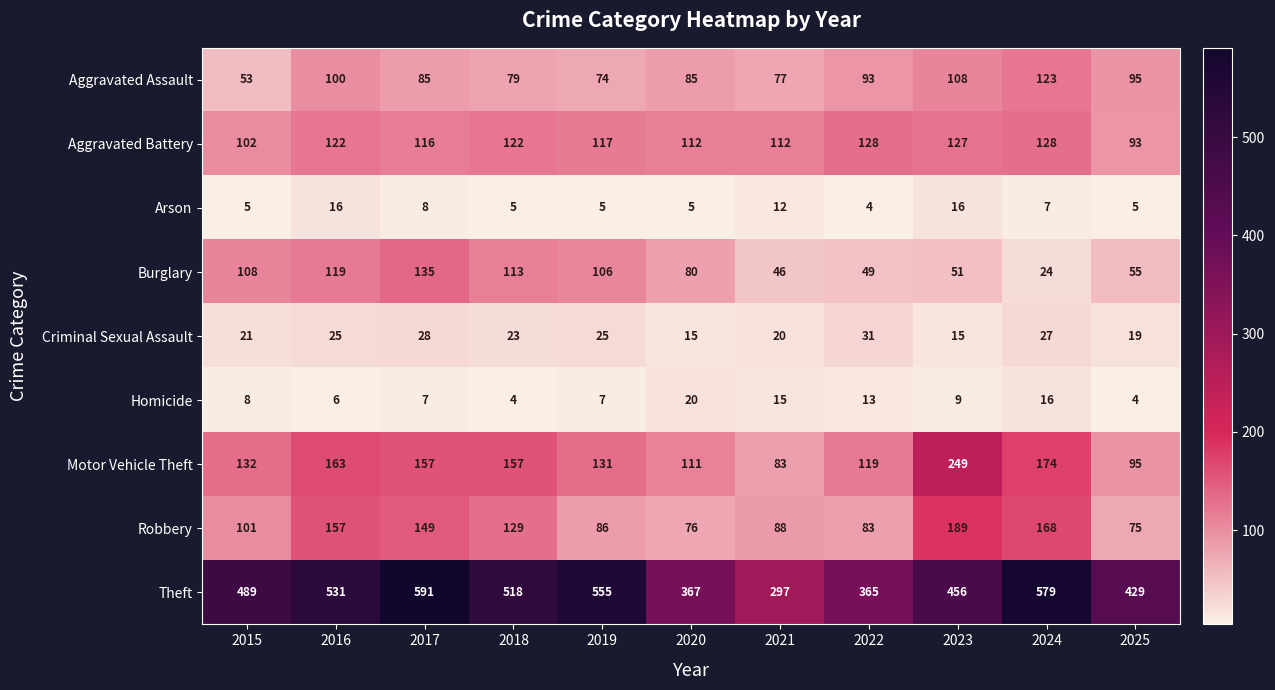

Which series changed the most between 2016 and 2024?

Burglary